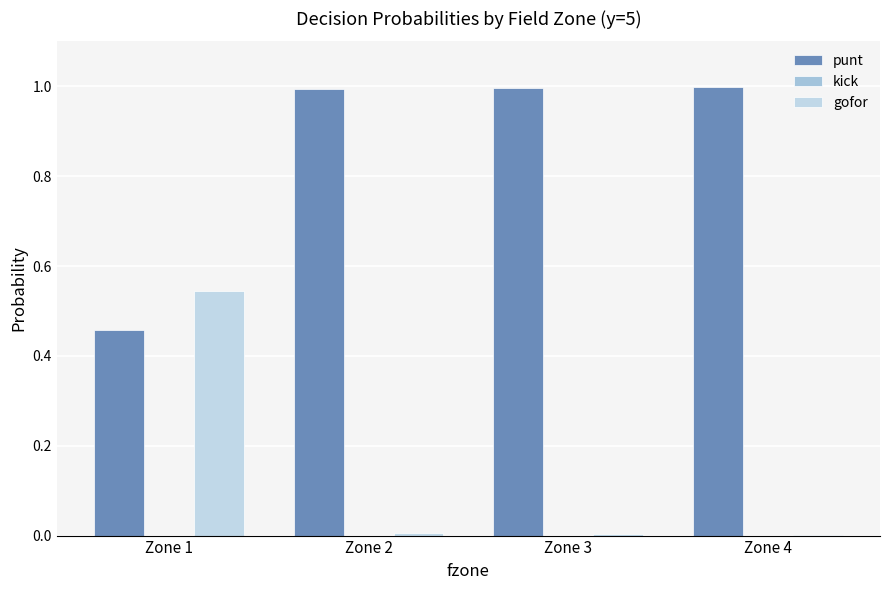

At which category is the sum across all series the highest?

Zone 1